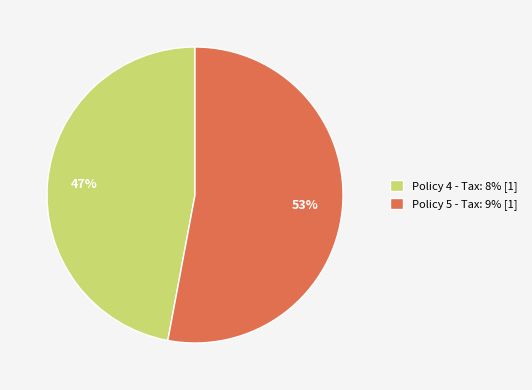

Which slice represents more than half of the pie?

Policy 5